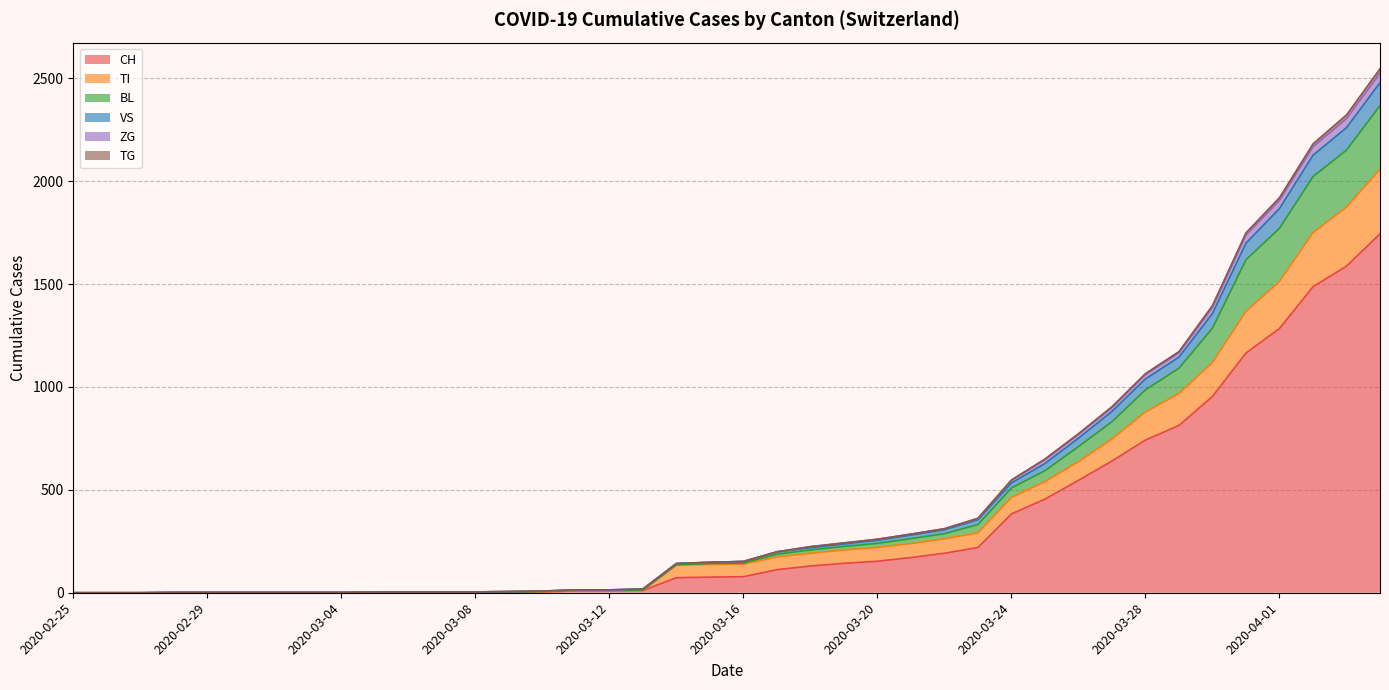

What is the highest value of the CH series?

1744